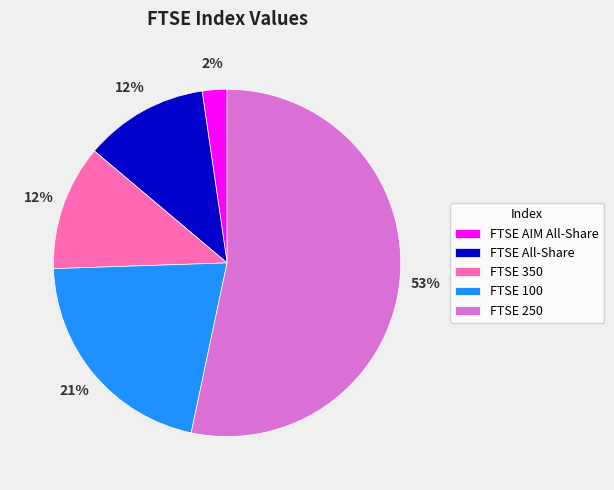

To the nearest percent, what portion does FTSE AIM All-Share represent?

2%